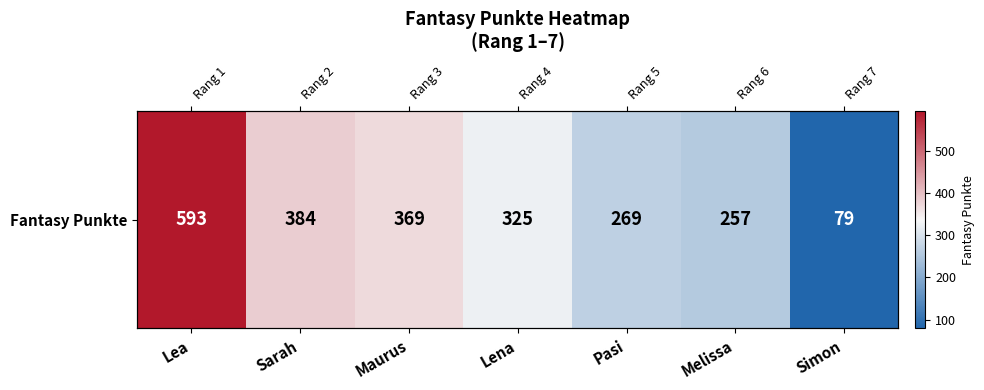

Where is the data nearest to the value 336?

Lena